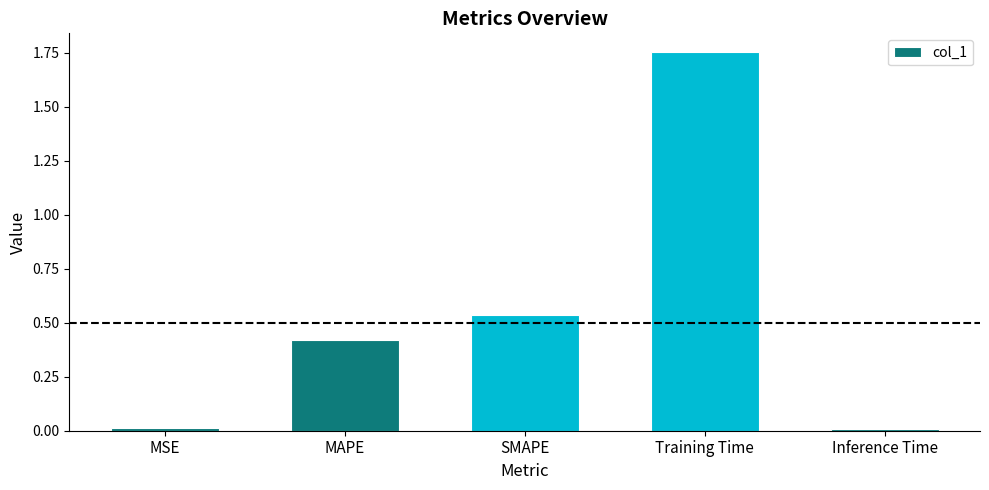

Which has a higher value, MAPE or SMAPE?

SMAPE